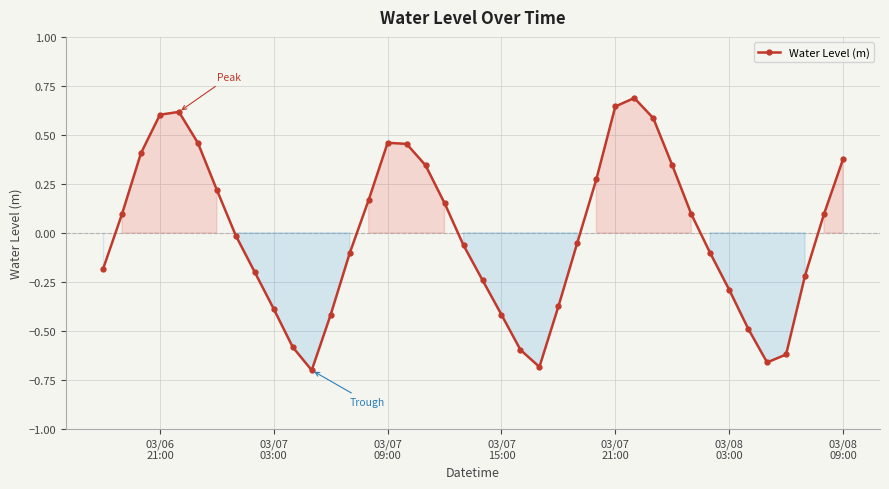

What is the sum of all values?

-0.3